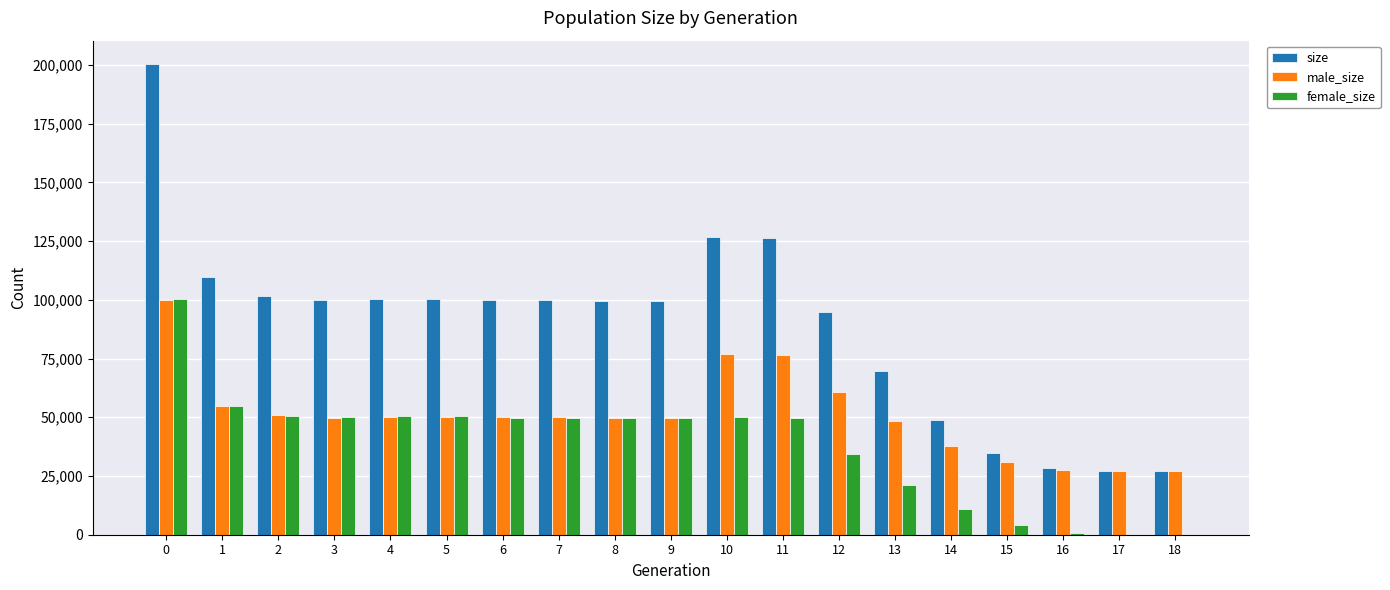

Is it true that female_size equals 73424 at 10?

False